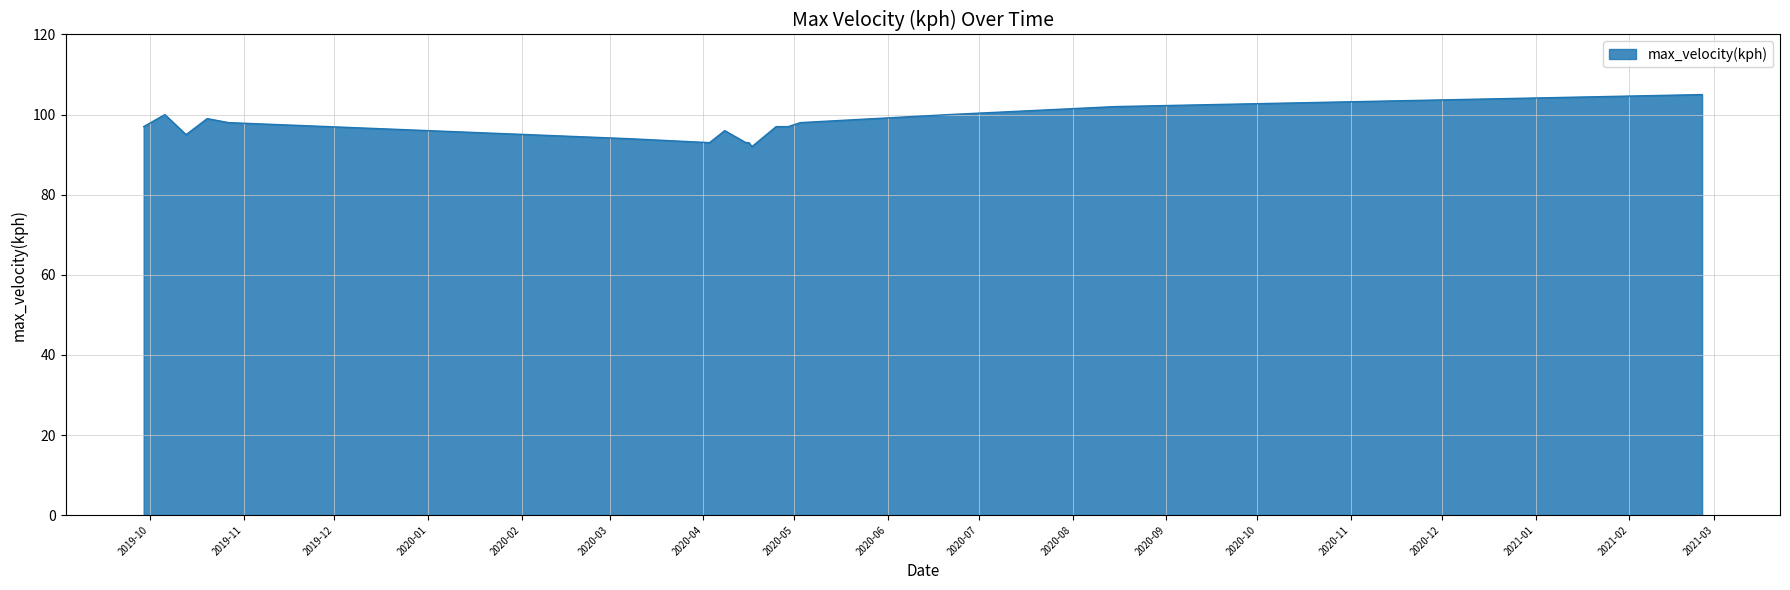

What is the difference between the maximum and second lowest values?

12